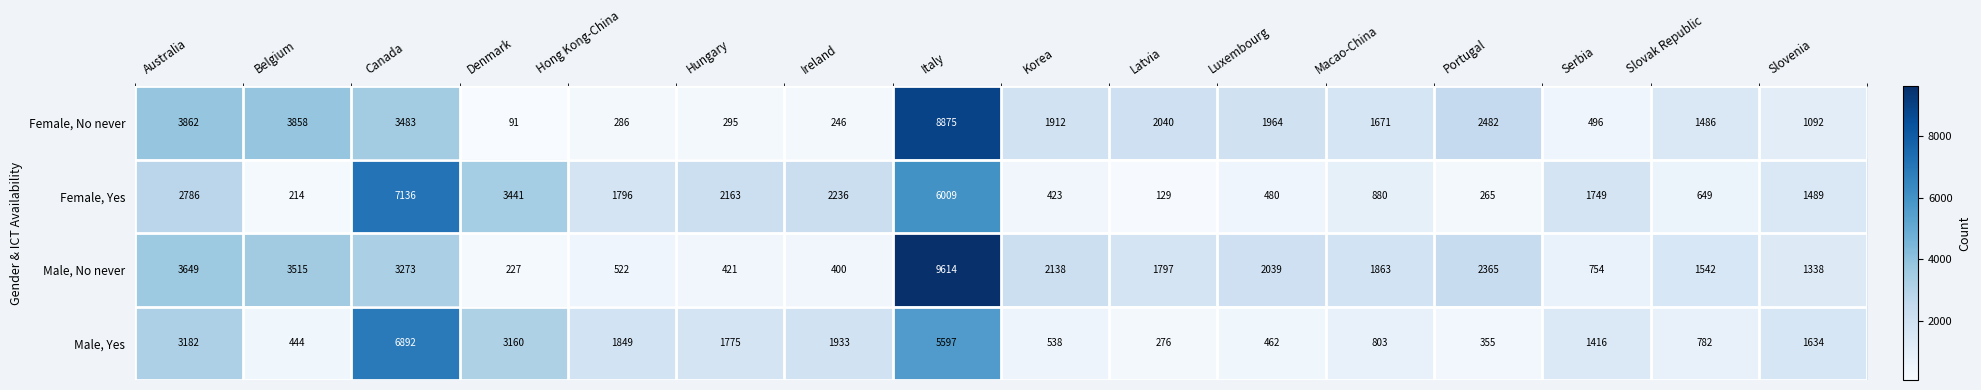

What is the greatest value displayed?

9614